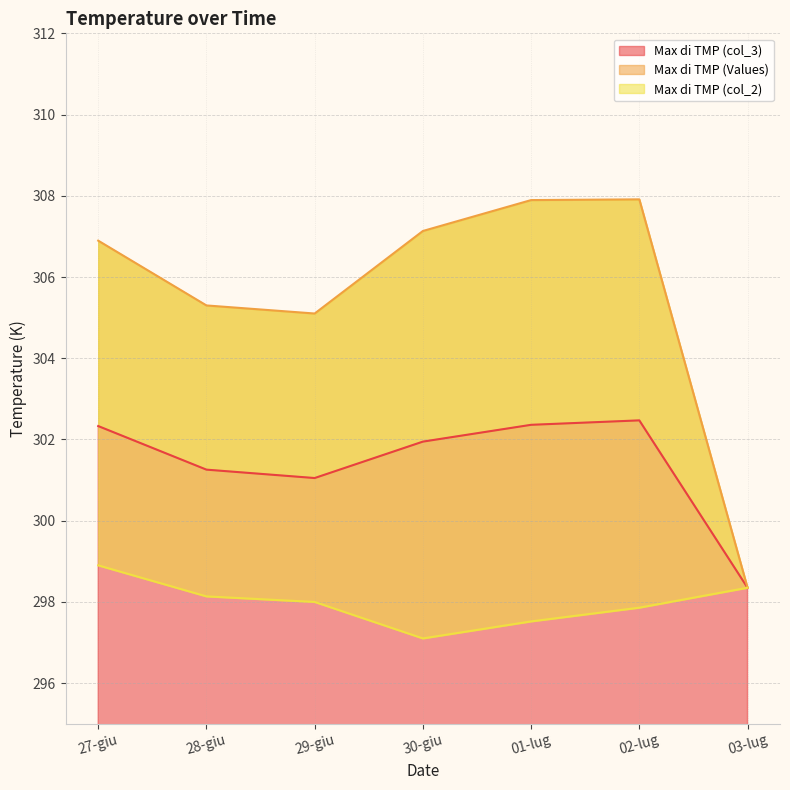

True or false: Max di TMP (col_3) has a value of 137.4 at 01-lug.

False